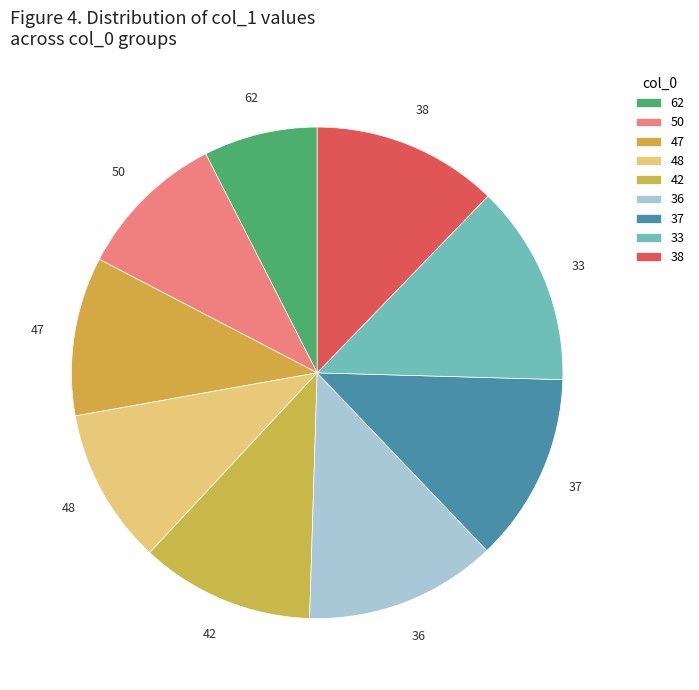

Count the number of slices in the pie.

9